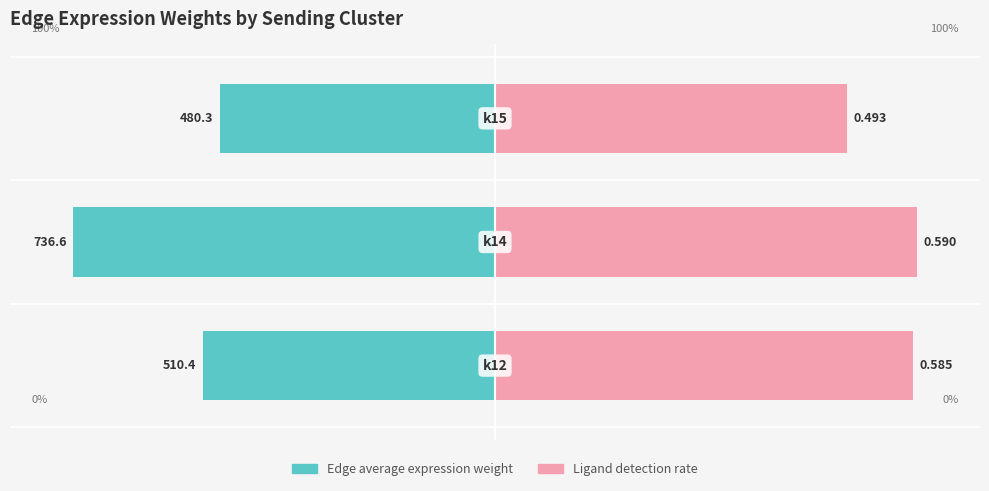

Which series changed the most between 0 and 2?

Ligand detection rate